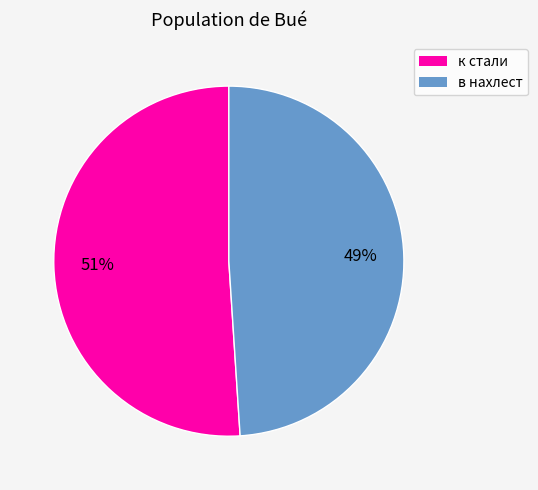

To the nearest percent, what percentage of the pie is в нахлест?

49%